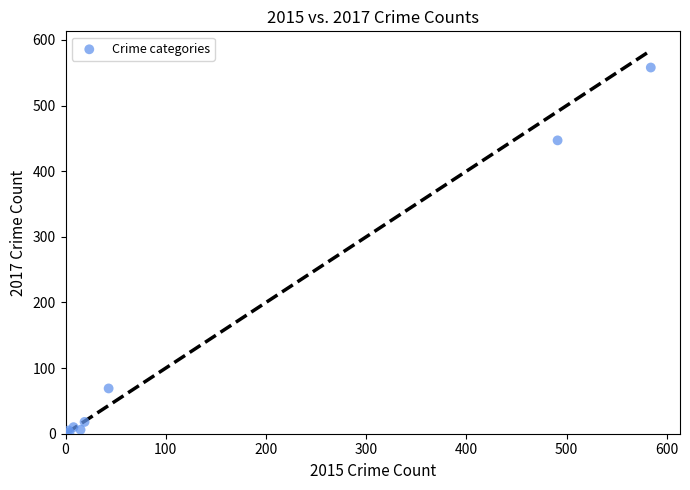

What Y value in the scatter plot is closest to 279?

447